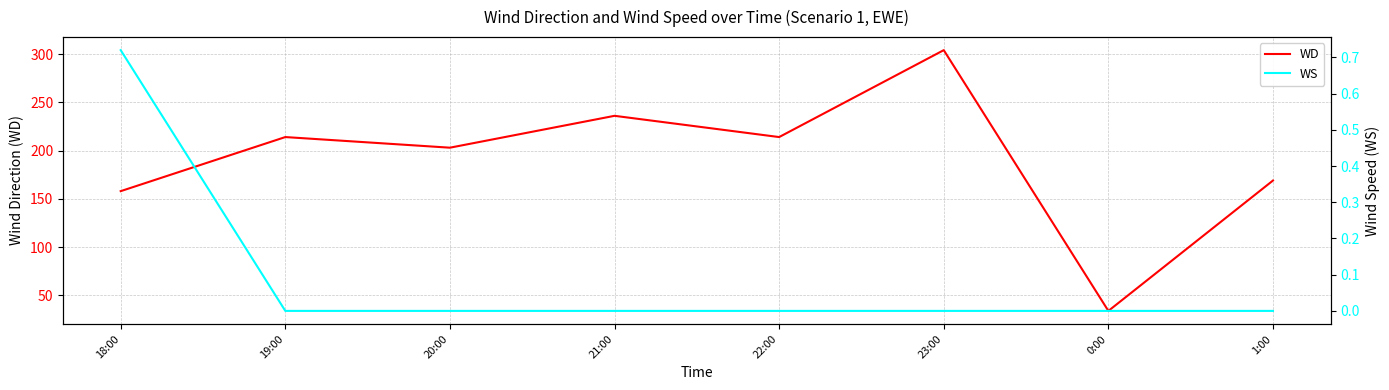

What is the label of the 5th point from the right?

21:00